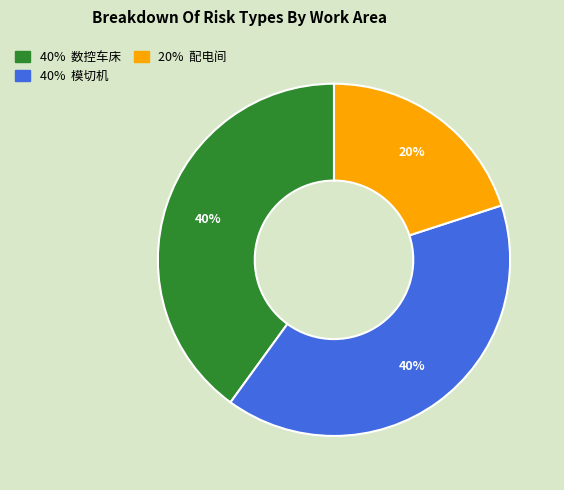

To the nearest percent, what is the average slice percentage?

33%